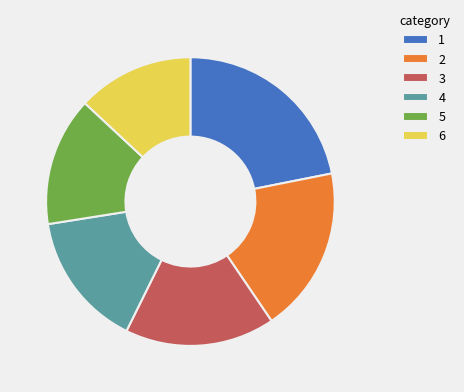

Is it true that 5 is 1% of the pie?

False